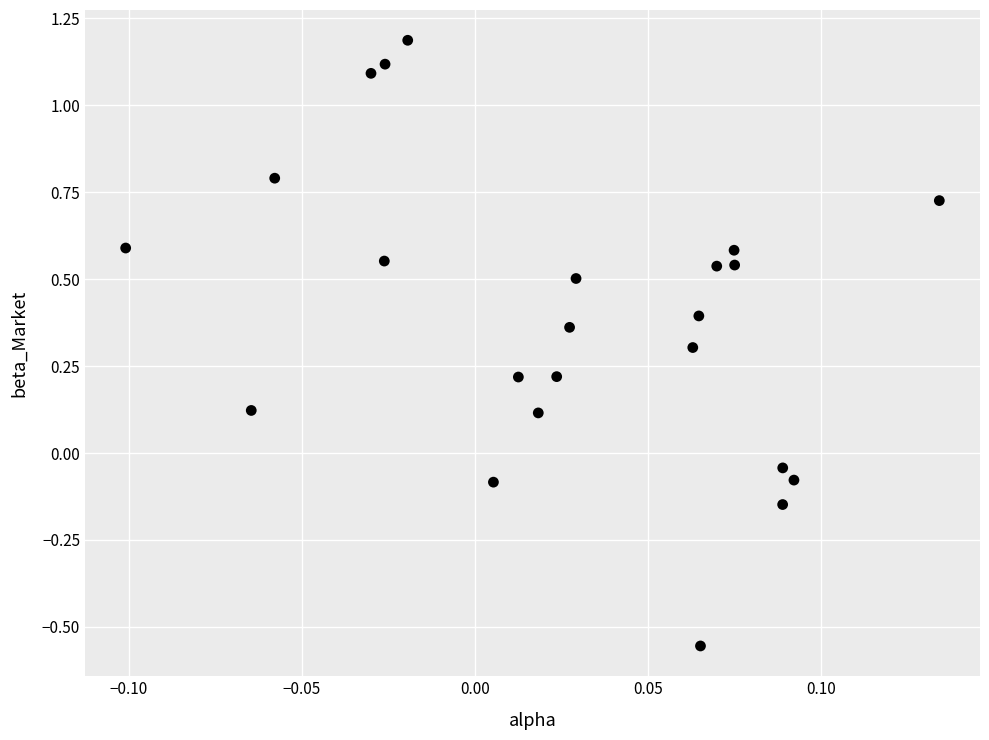

What is the range of Y values (max minus min)?

1.7